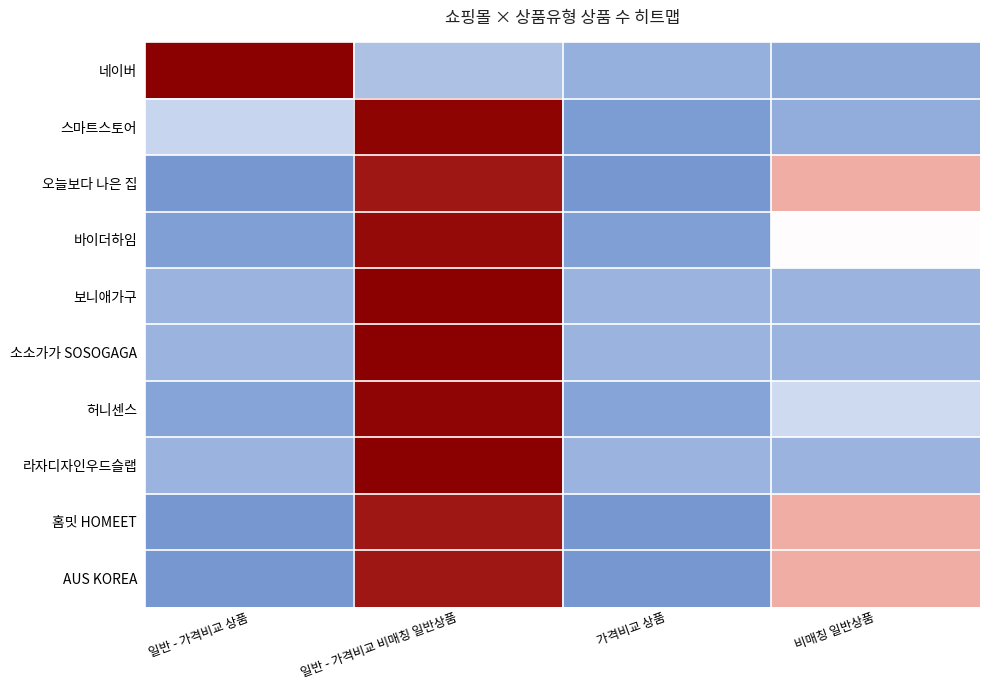

Which has a higher value, 가격비교 상품 or 비매칭 일반상품?

가격비교 상품